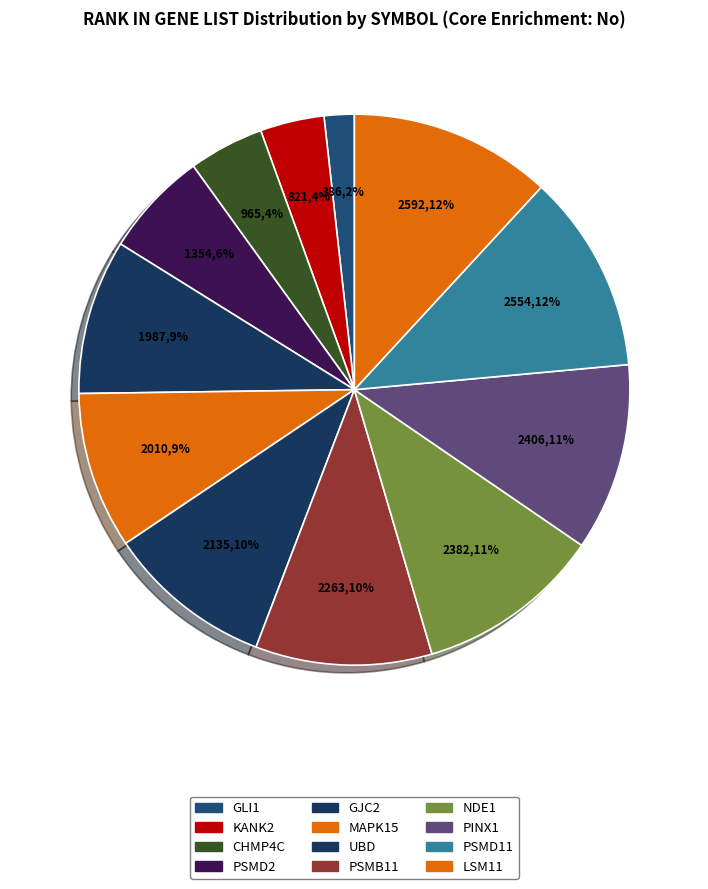

What is the smallest slice in the pie chart?

GLI1